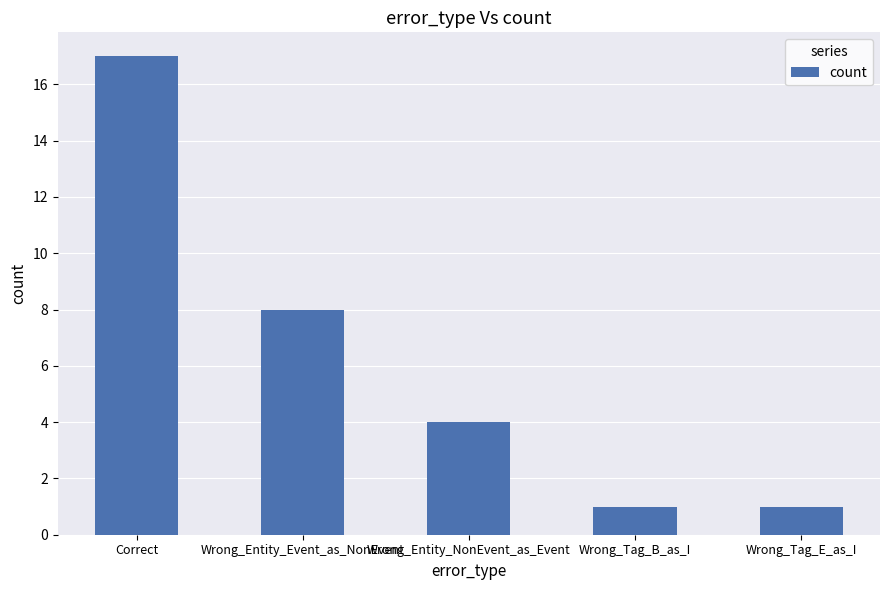

How many data points does each series have?

5